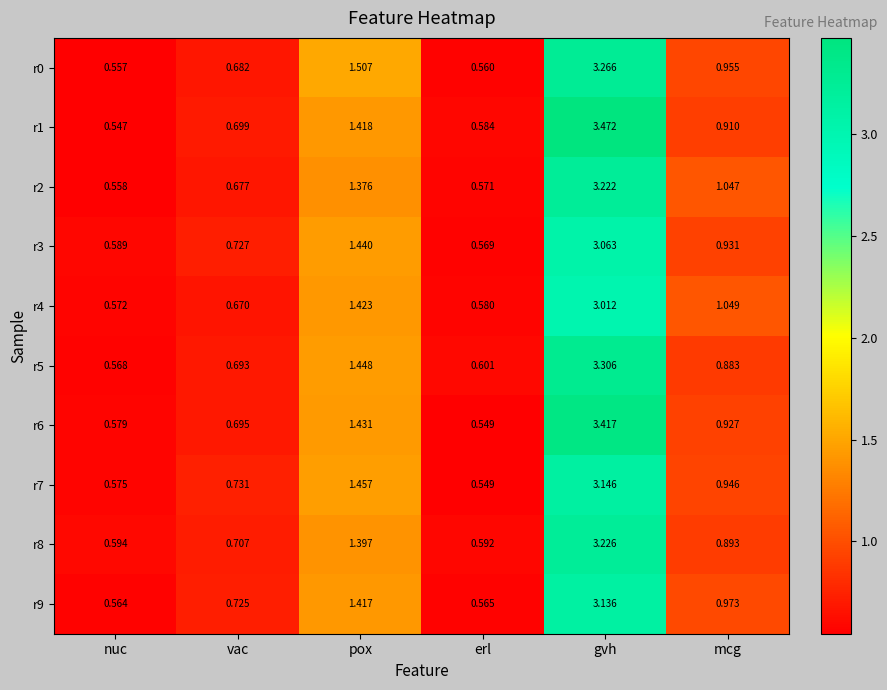

At which category is the sum across all series the highest?

gvh